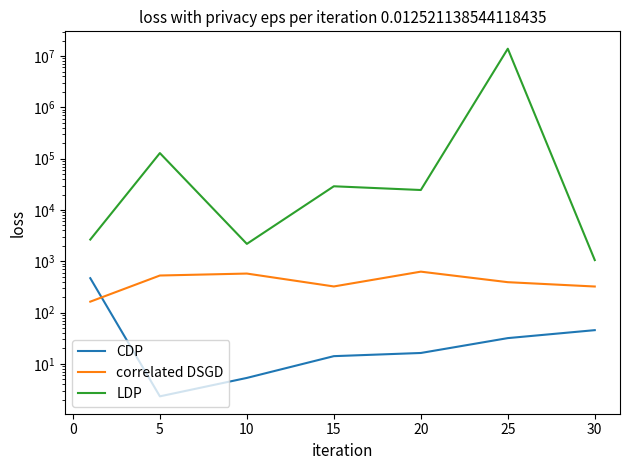

Is this an area chart (filled region under the line)?

No